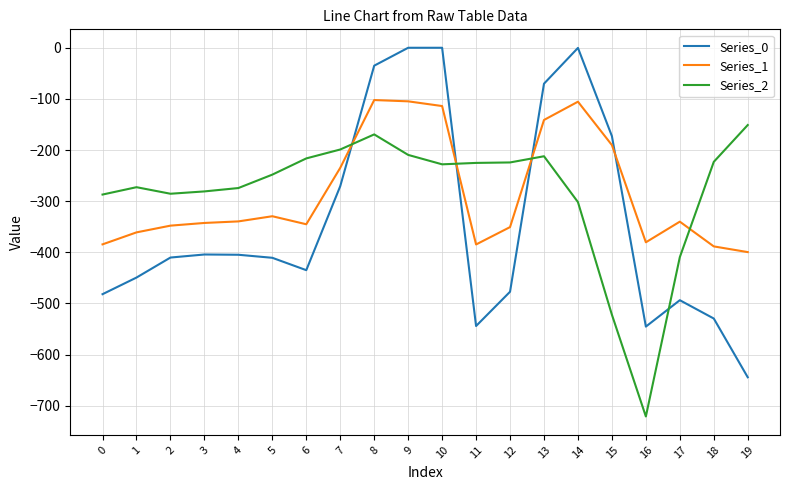

Is the value of Series_2 at 18 greater than the value of Series_1 at 4?

Yes